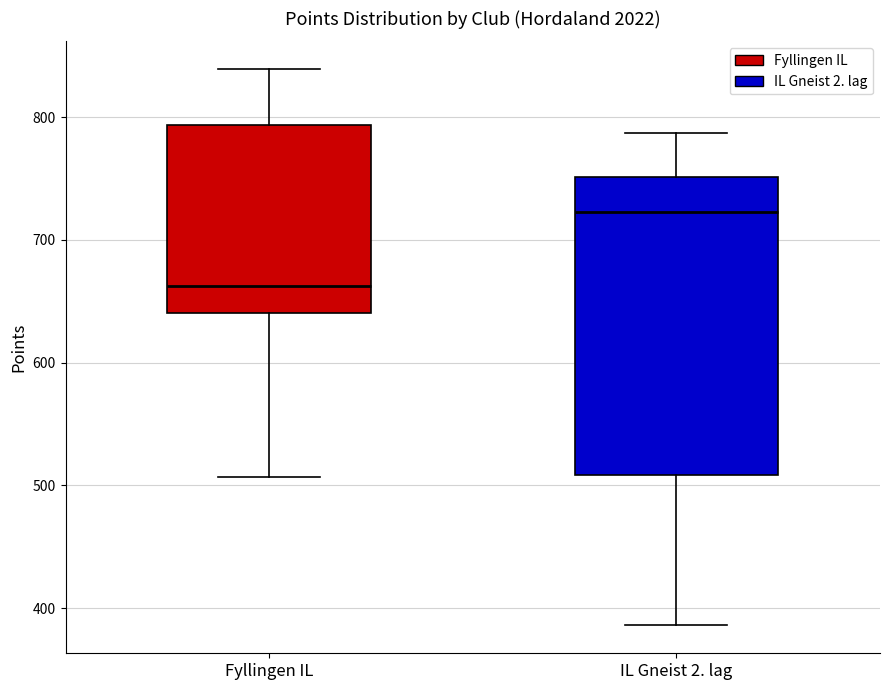

Where does the lower whisker of the box for Fyllingen IL end on the y-axis? The values are not printed on the chart, so give them approximately, as read against the axis.

510